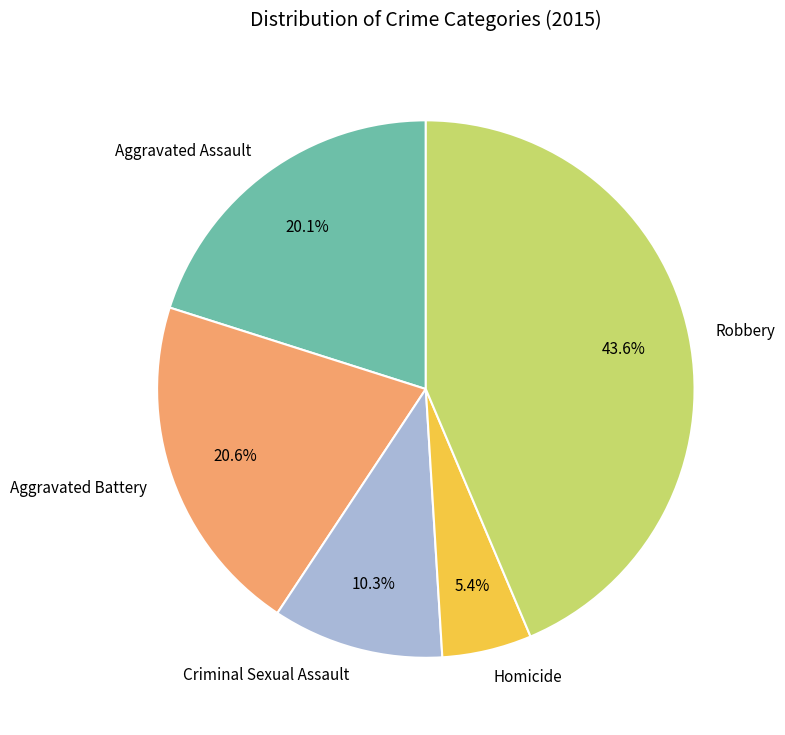

The Homicide slice represents 5% of the pie. True or false?

True